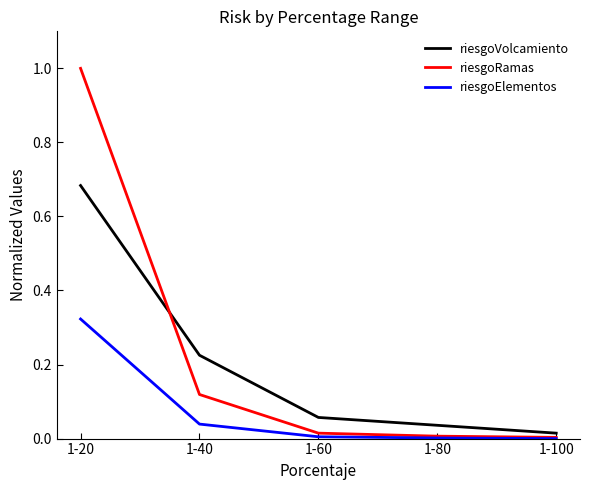

True or false: riesgoRamas has a value of 0.0 at 1-60.

True